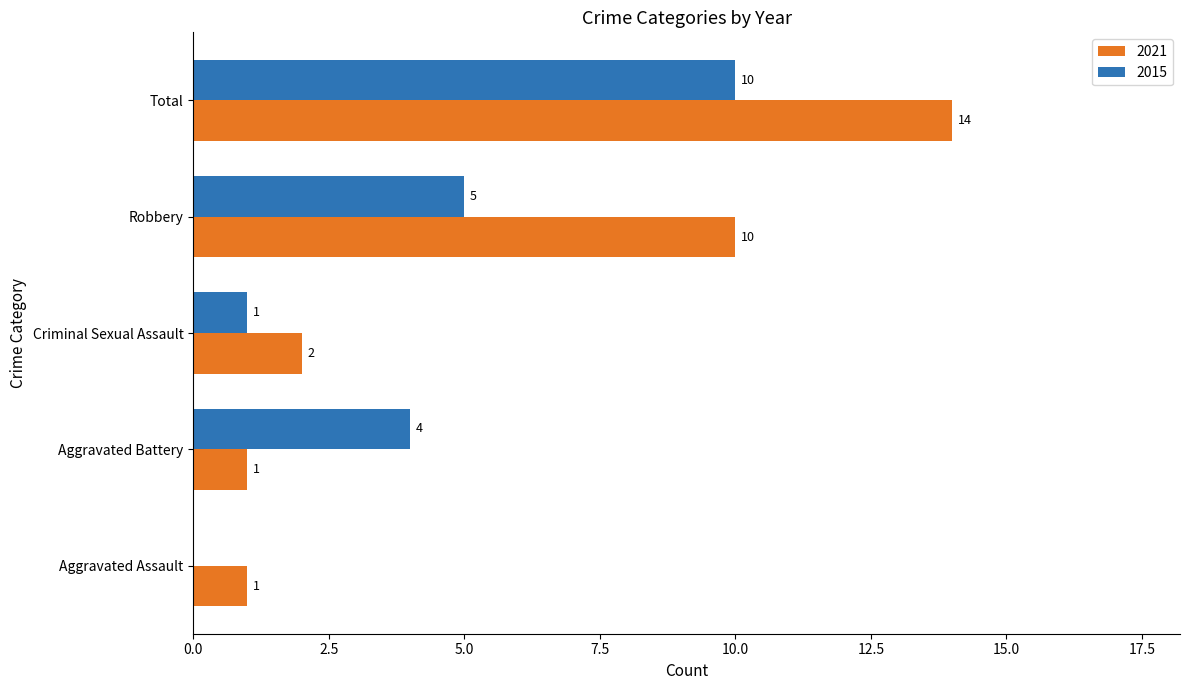

Between Aggravated Battery and Criminal Sexual Assault, which series saw the biggest shift?

2015